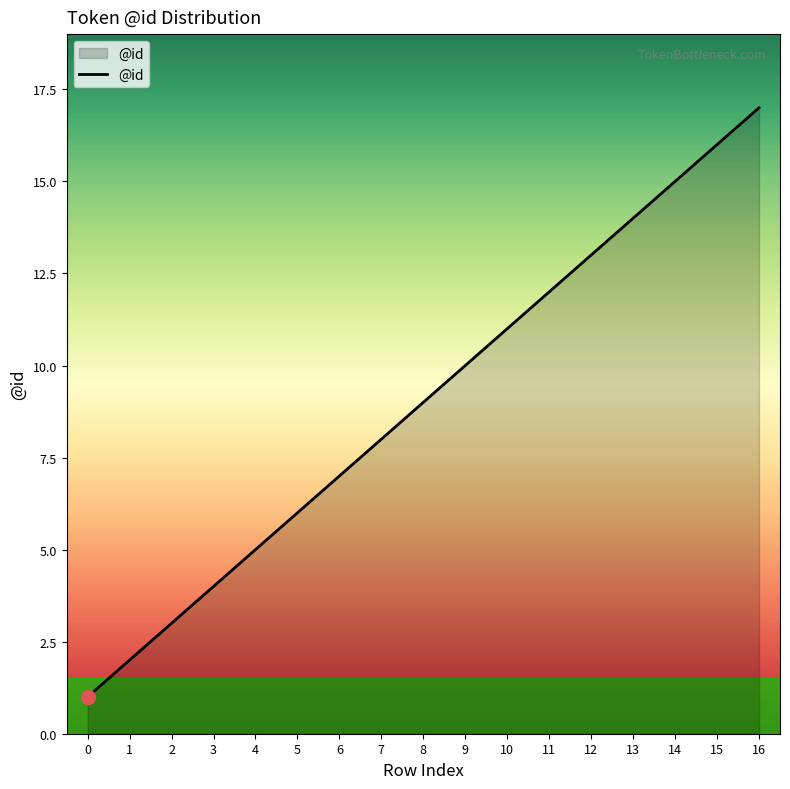

Between 4 and 0, which is larger?

4